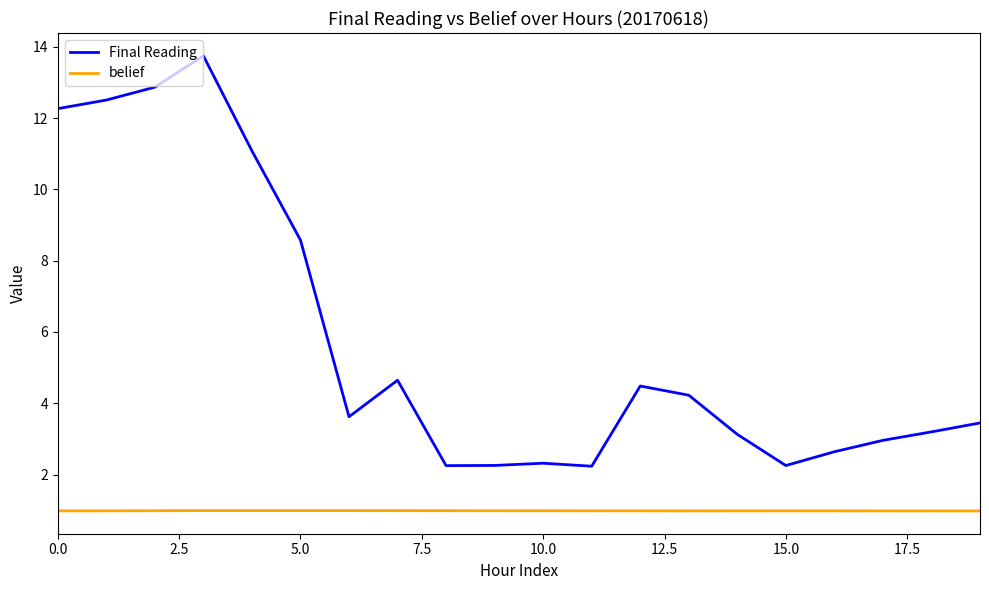

List the series in order of their peak value, highest first.

Final Reading, belief